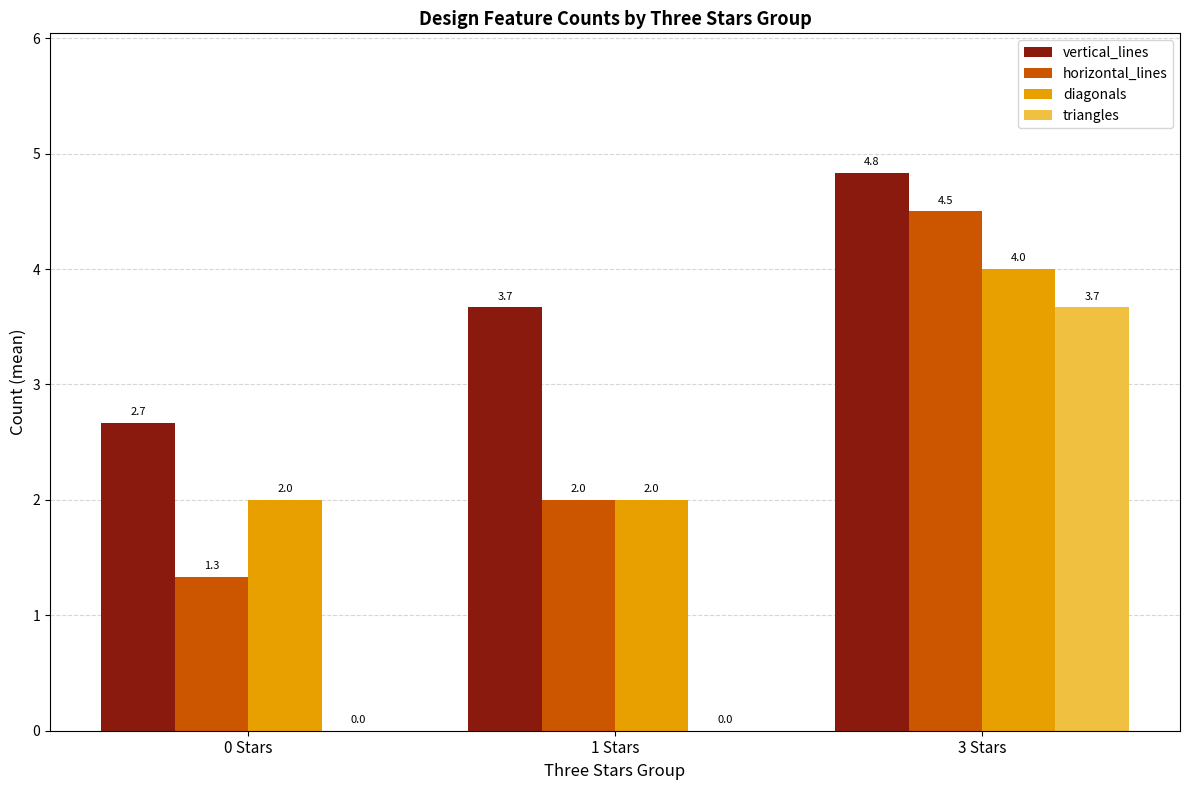

What is the greatest value displayed?

4.8